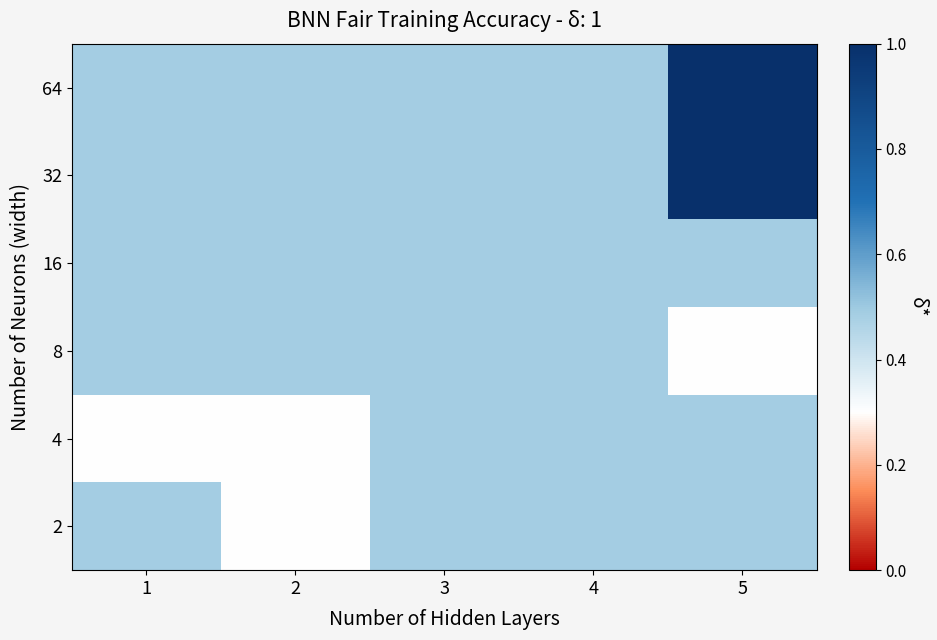

At how many categories does at least one series exceed 0?

5